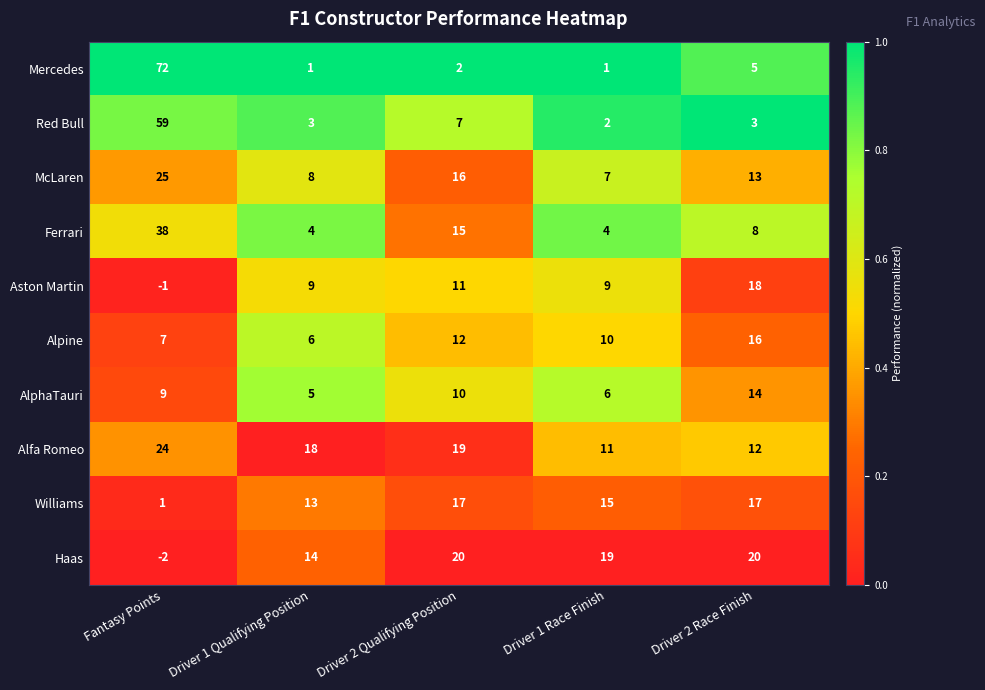

How many distinct data groups are displayed?

10